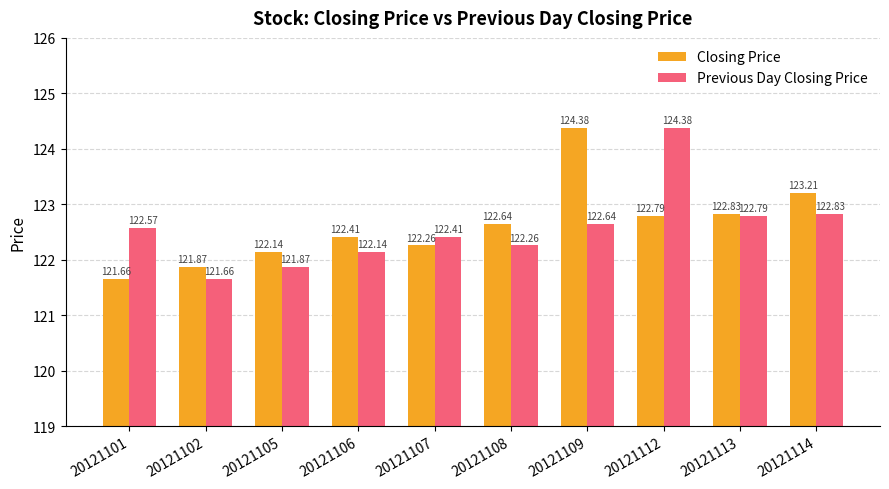

How many values in the Closing Price series exceed 122?

8